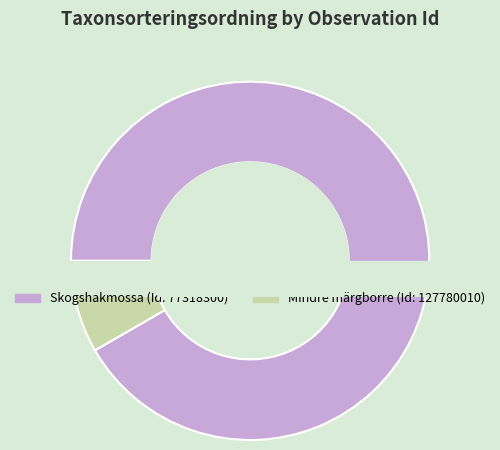

What is the change in value from 77318300 to 127780010?

-84606